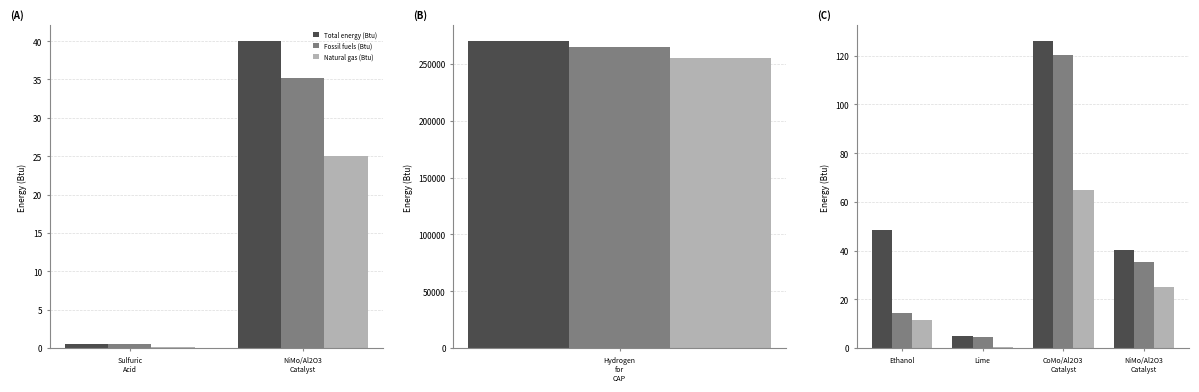

Is the value of Total energy (Btu) at Ethanol greater than the value of Fossil fuels (Btu) at NiMo/Al2O3 Catalyst?

Yes